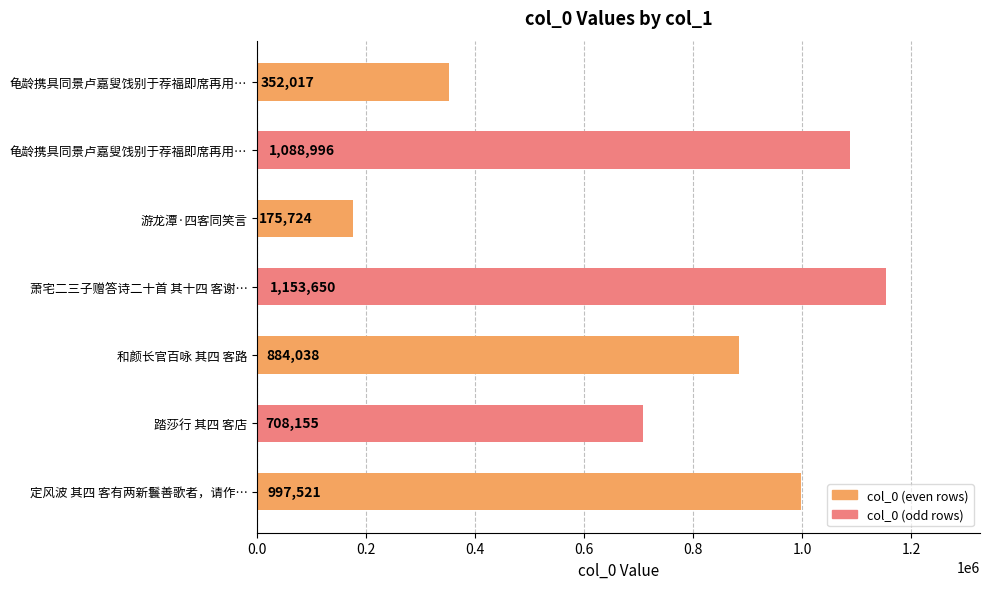

How many series are shown in this chart?

1